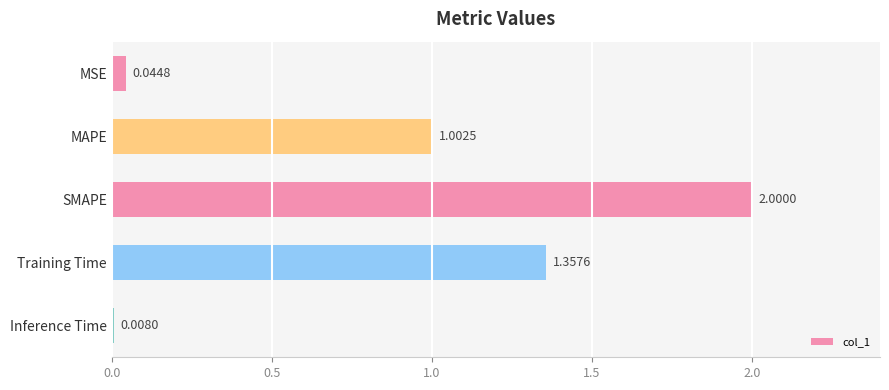

What is the difference between the values at Training Time and Inference Time?

1.3